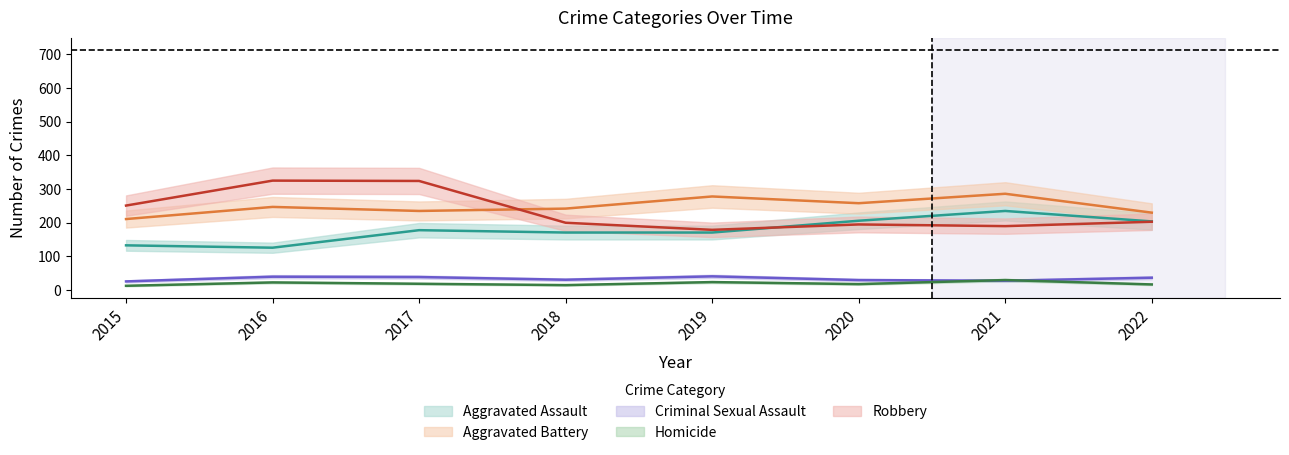

At which category does the chart reach its minimum across all series?

2015